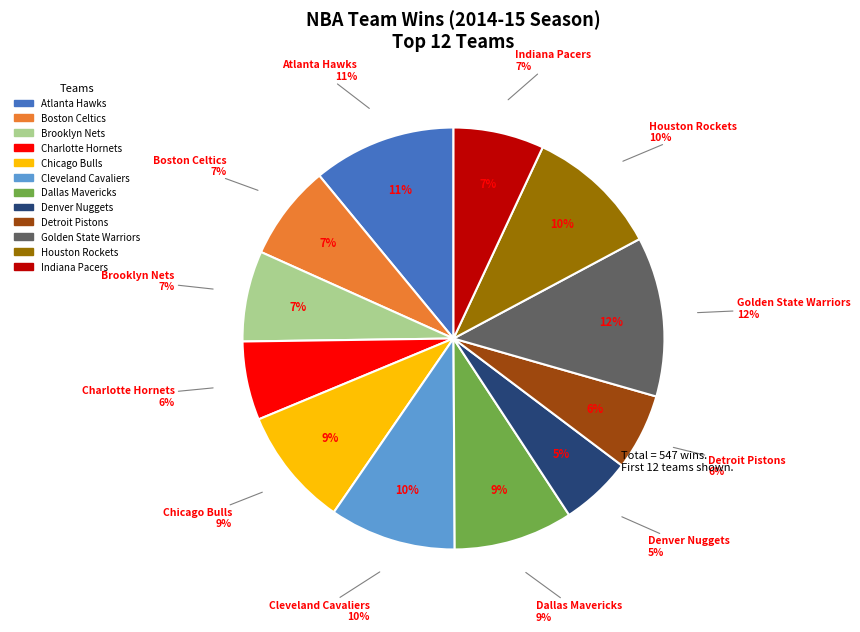

Which category has the smallest portion of the pie?

Denver Nuggets